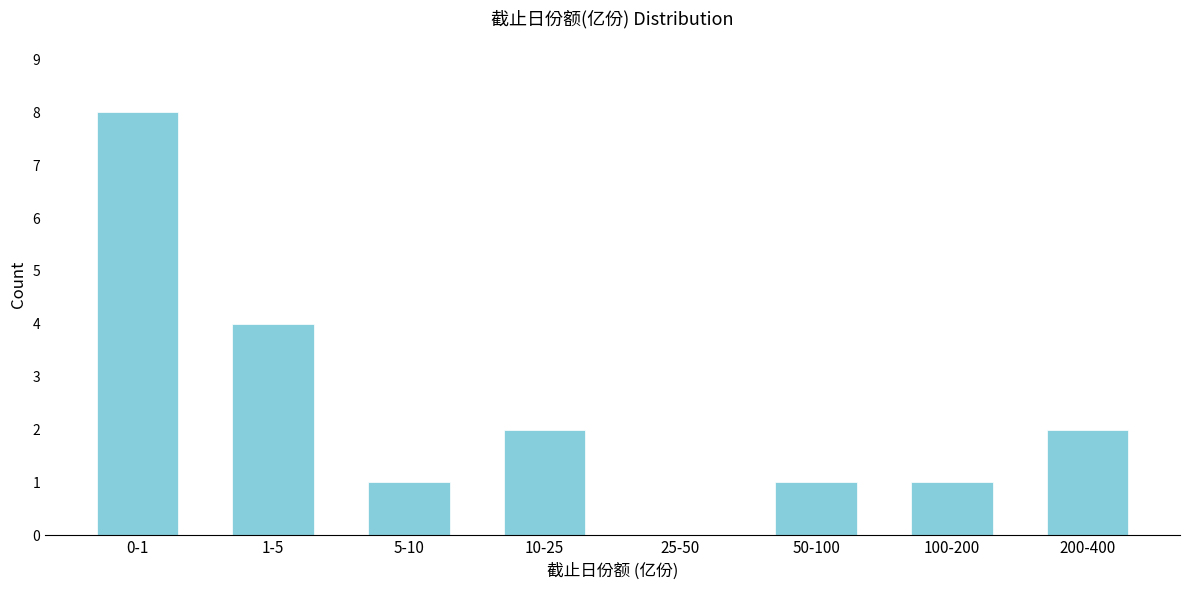

Reading left to right, transcribe all the data shown in this chart.

0-1=8	1-5=4	5-10=1	10-25=2	25-50=0	50-100=1	100-200=1	200-400=2